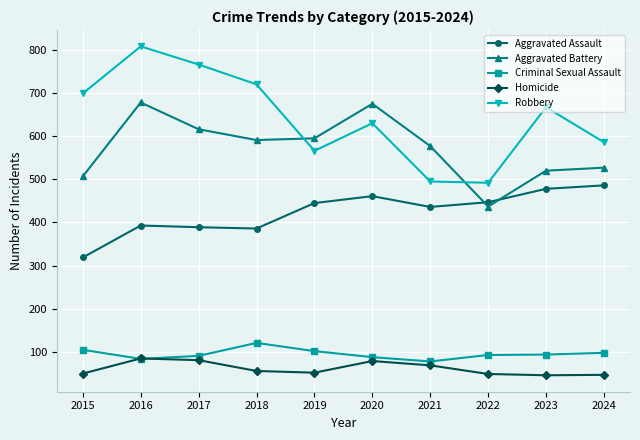

Does the chart have visible grid lines?

Yes